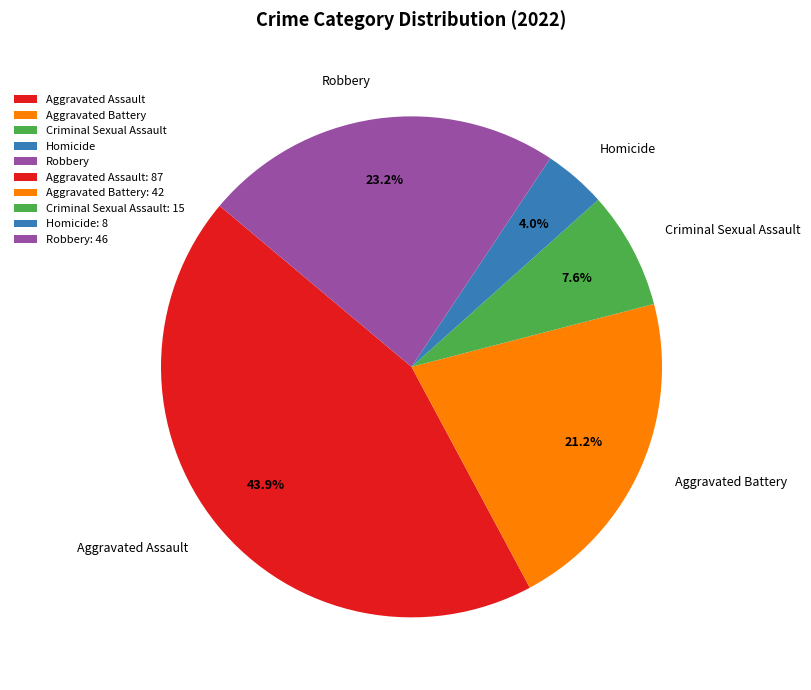

The Criminal Sexual Assault slice represents 8% of the pie. True or false?

True